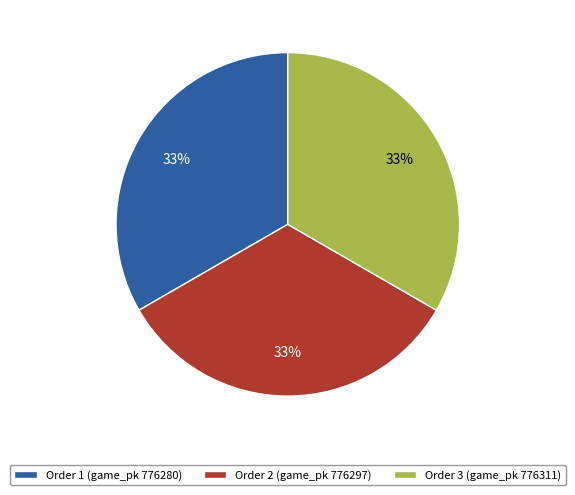

To the nearest percent, what percentage of the pie is Order 1 (game_pk 776280)?

33%